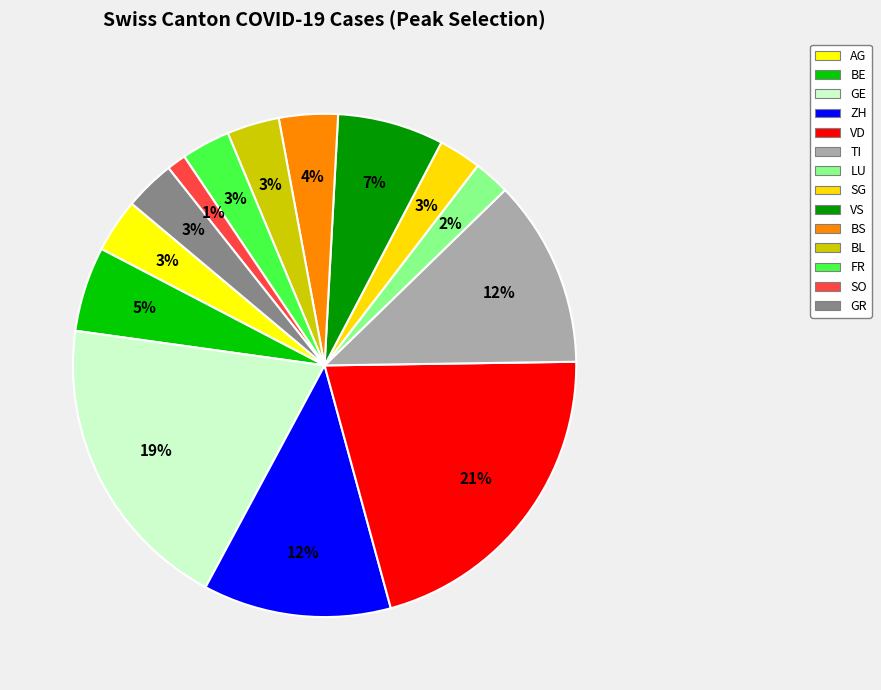

Is FR the majority of the pie?

No